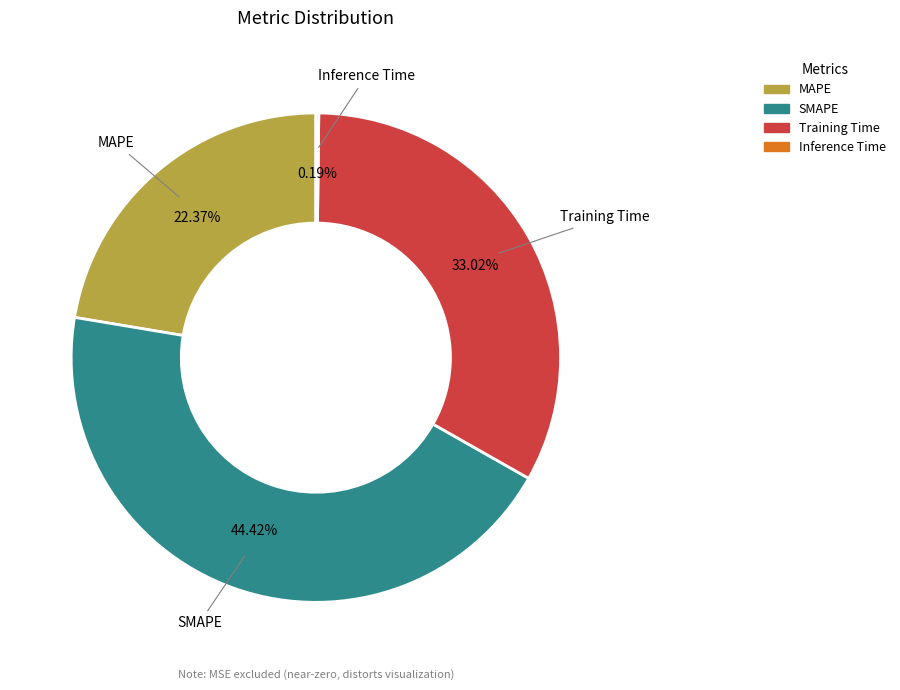

What is the largest slice in the pie chart?

SMAPE